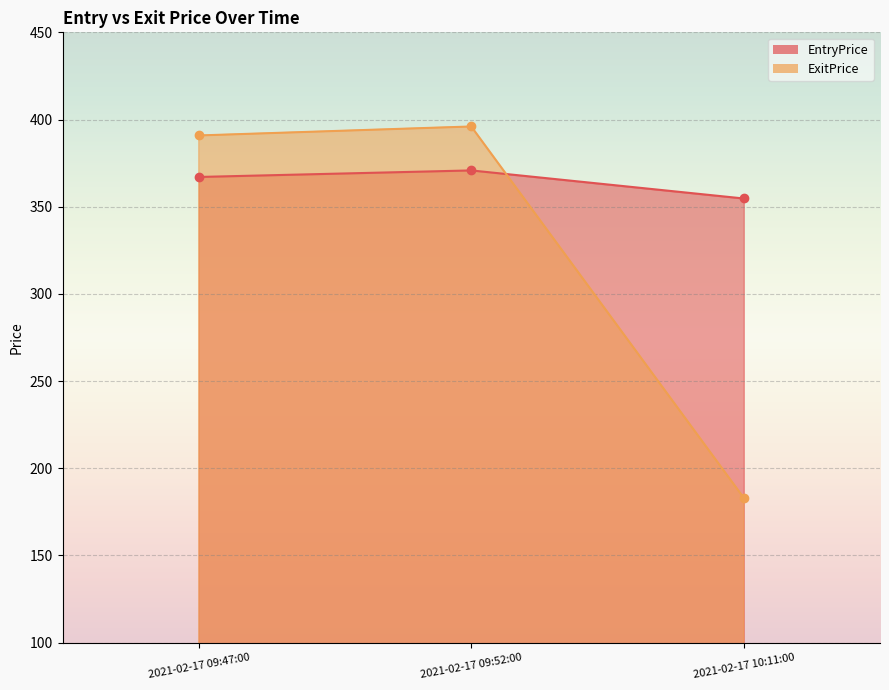

Reading left to right, what are all the values shown in this chart?

EntryPrice: 367.1	370.8	354.7
ExitPrice: 390.9	396.0	183.0